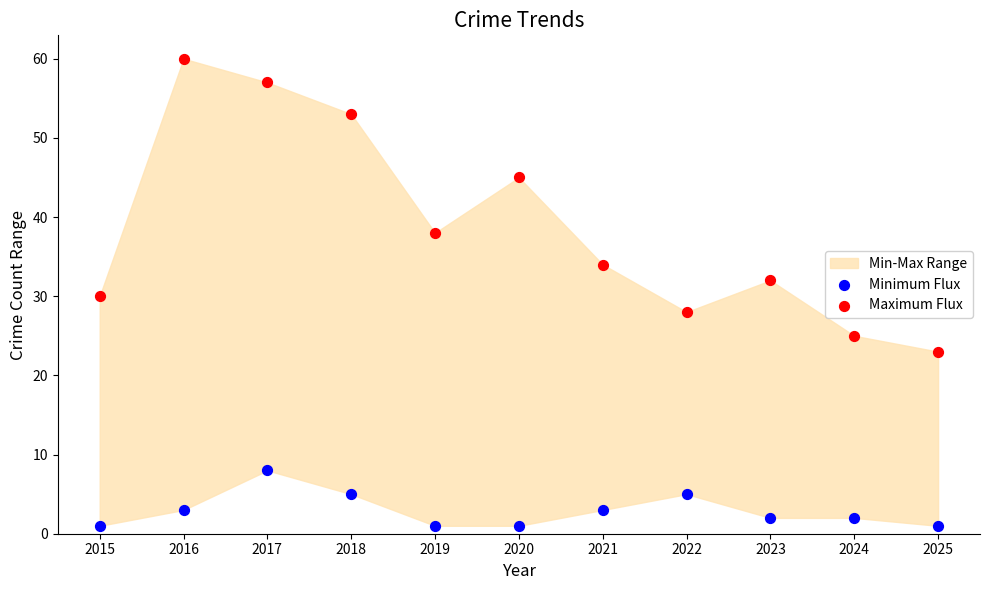

Which series contains the lowest Y value?

Minimum Flux